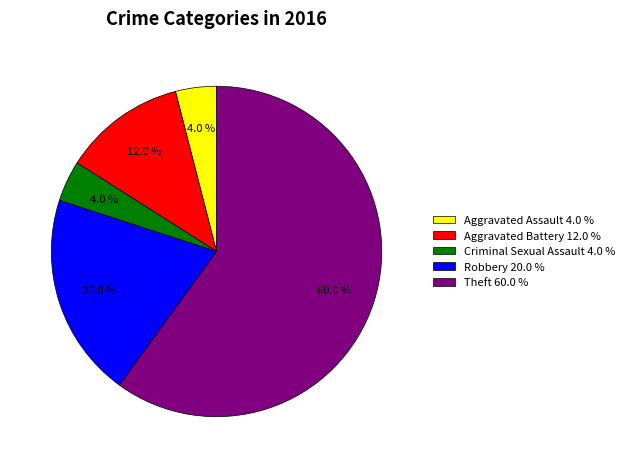

True or false: Criminal Sexual Assault accounts for 4% of the total.

True